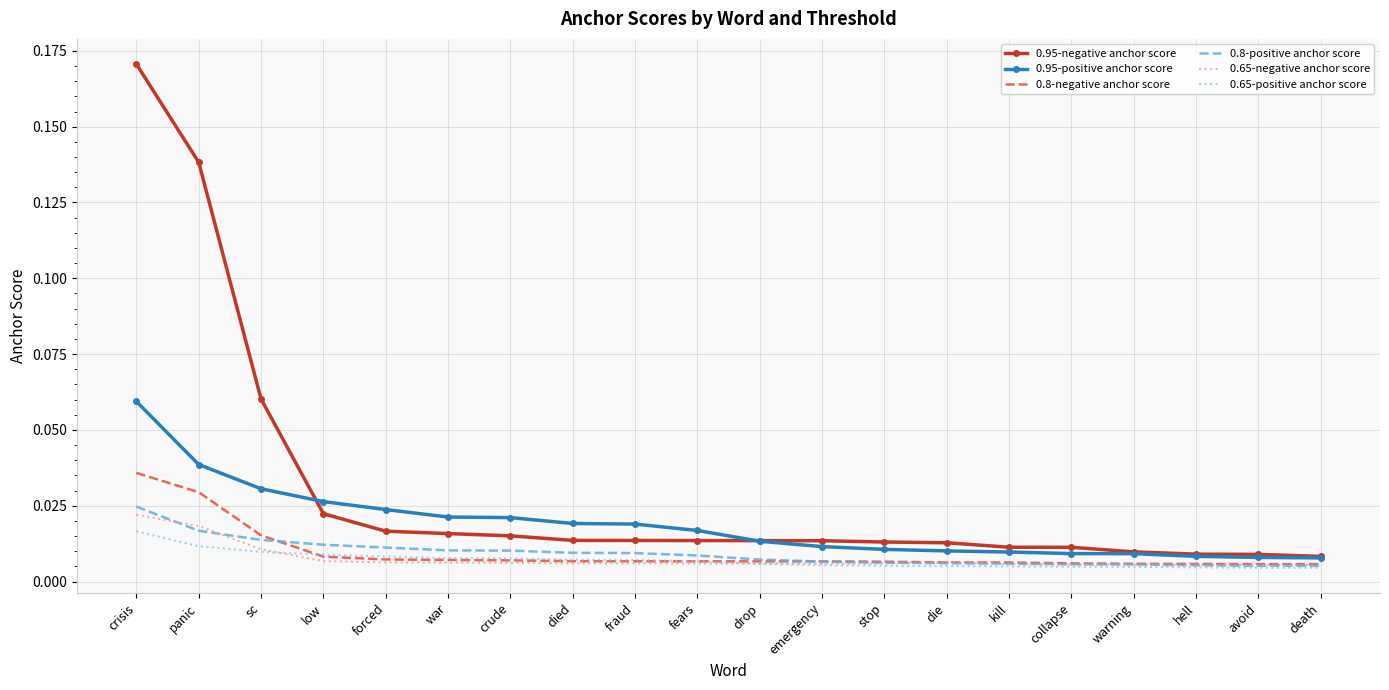

At which category is the sum across all series the highest?

crisis